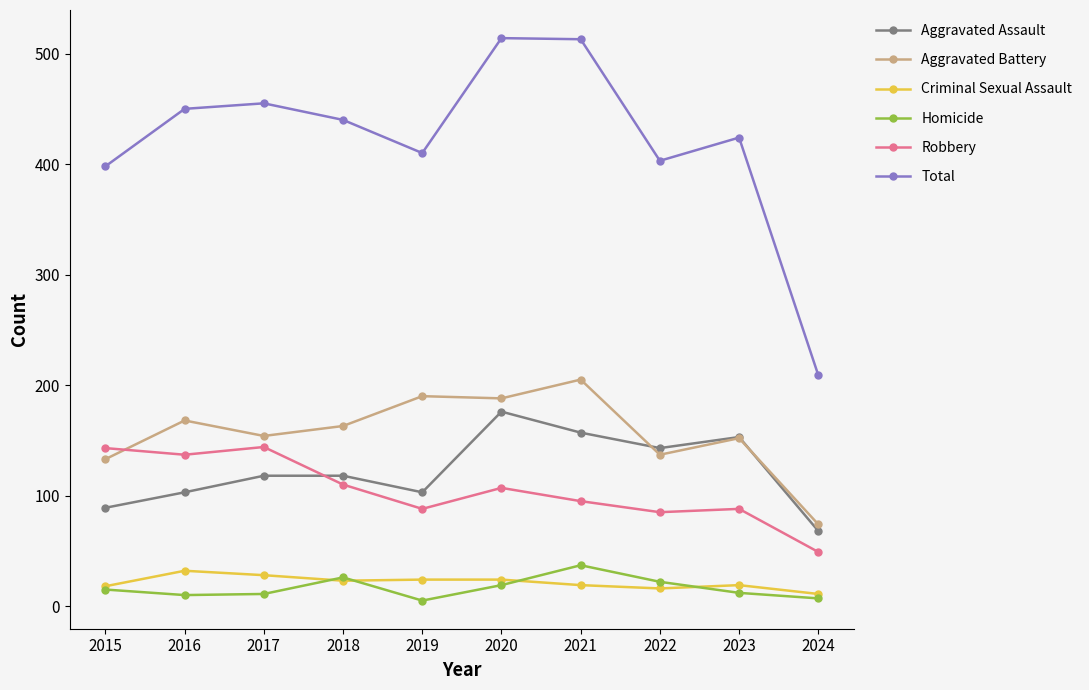

Is this an area chart (filled region under the line)?

No